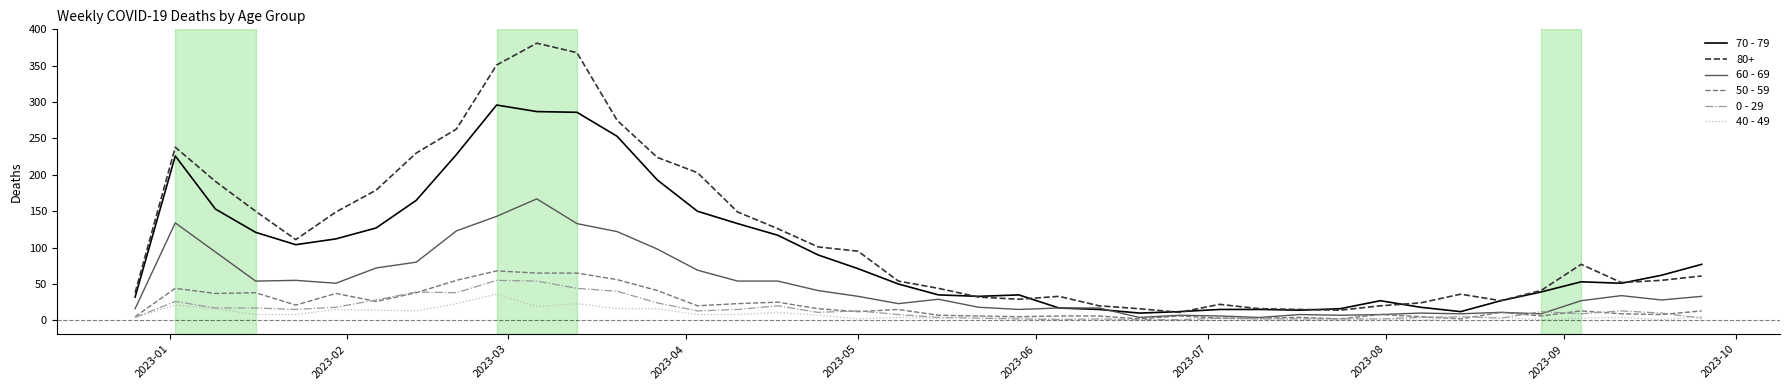

Which series has the largest total across all categories?

80+